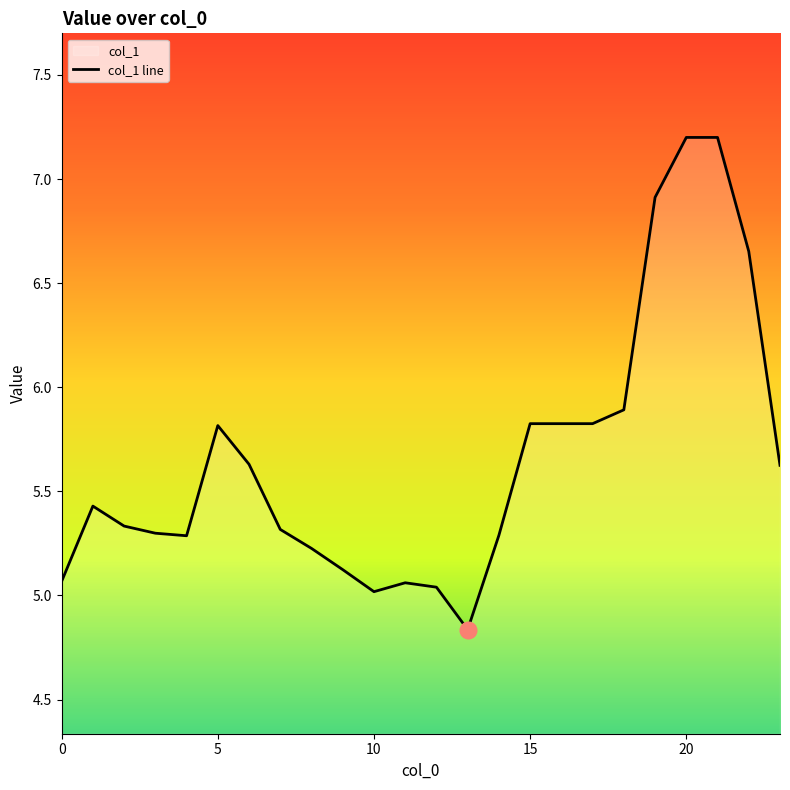

What is the ratio of the value at 4 to the value at 22?

0.8